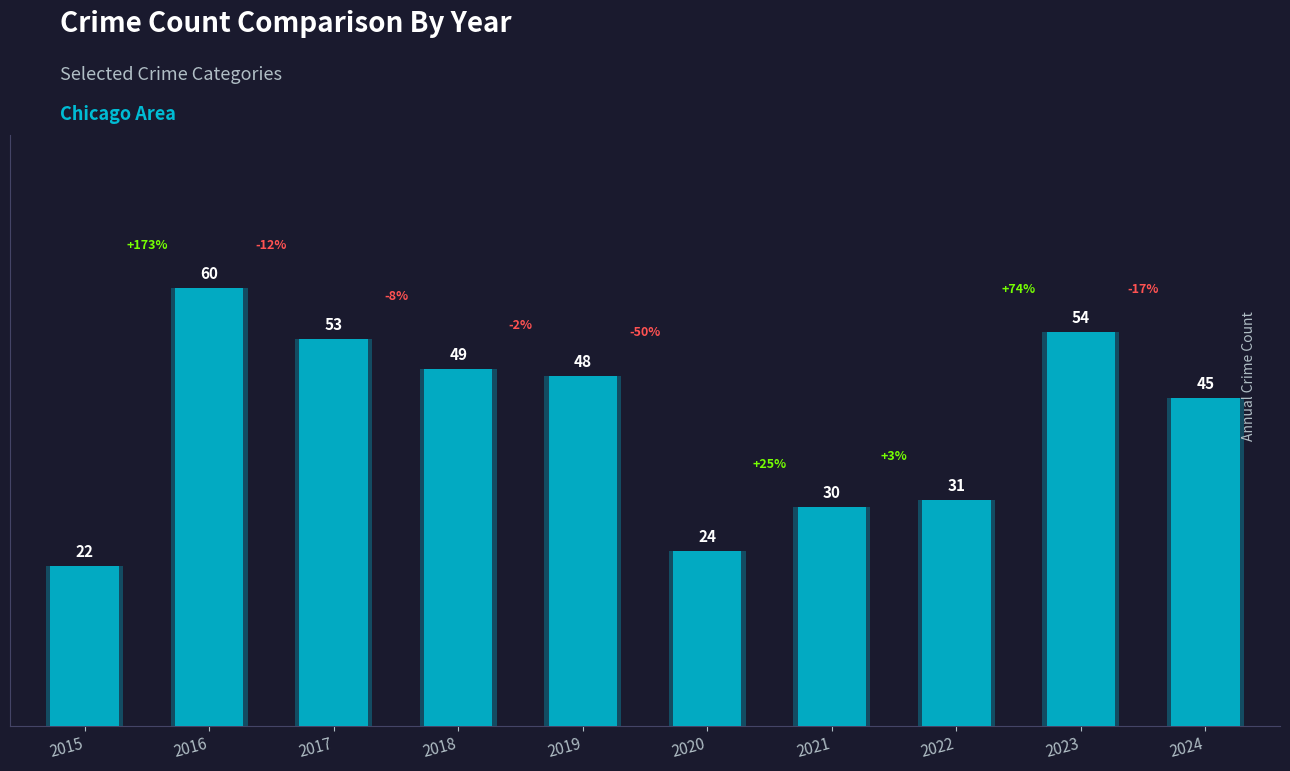

What is the difference between the values at 2022 and 2016?

29